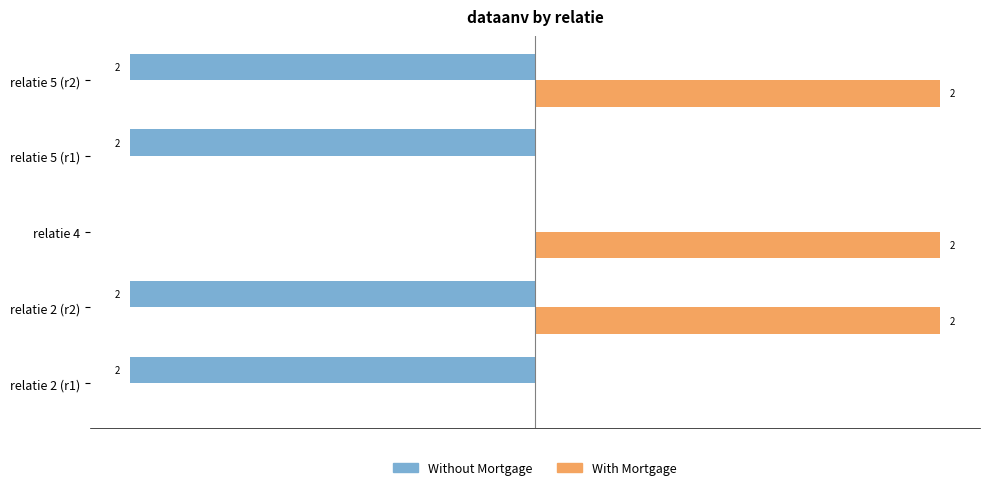

Which category has the highest value in the Without Mortgage series?

relatie 4